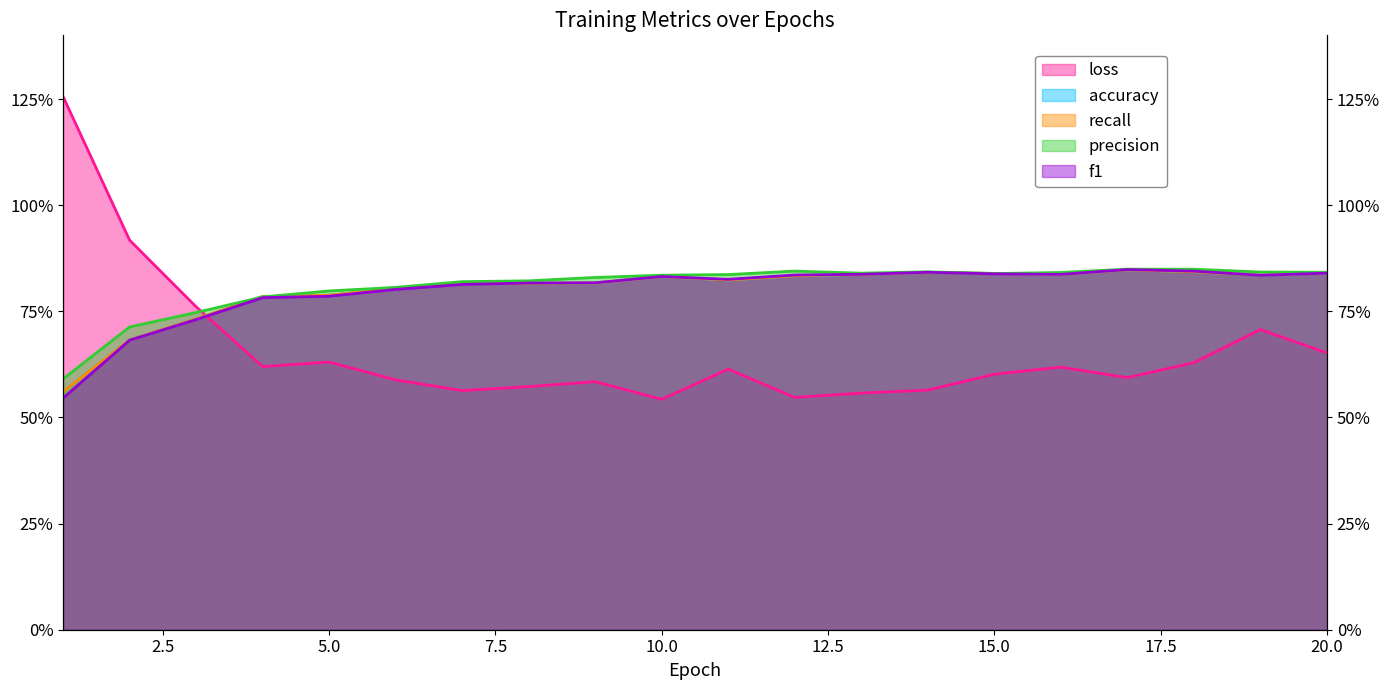

Reading left to right, what are all the values shown in this chart?

loss: 1=1.3	2=0.9	3=0.8	4=0.6	5=0.6	6=0.6	7=0.6	8=0.6	9=0.6	10=0.5	11=0.6	12=0.5	13=0.6	14=0.6	15=0.6	16=0.6	17=0.6	18=0.6	19=0.7	20=0.7
accuracy: 1=0.6	2=0.7	3=0.7	4=0.8	5=0.8	6=0.8	7=0.8	8=0.8	9=0.8	10=0.8	11=0.8	12=0.8	13=0.8	14=0.8	15=0.8	16=0.8	17=0.8	18=0.8	19=0.8	20=0.8
recall: 1=0.6	2=0.7	3=0.7	4=0.8	5=0.8	6=0.8	7=0.8	8=0.8	9=0.8	10=0.8	11=0.8	12=0.8	13=0.8	14=0.8	15=0.8	16=0.8	17=0.8	18=0.8	19=0.8	20=0.8
precision: 1=0.6	2=0.7	3=0.7	4=0.8	5=0.8	6=0.8	7=0.8	8=0.8	9=0.8	10=0.8	11=0.8	12=0.8	13=0.8	14=0.8	15=0.8	16=0.8	17=0.8	18=0.8	19=0.8	20=0.8
f1: 1=0.5	2=0.7	3=0.7	4=0.8	5=0.8	6=0.8	7=0.8	8=0.8	9=0.8	10=0.8	11=0.8	12=0.8	13=0.8	14=0.8	15=0.8	16=0.8	17=0.8	18=0.8	19=0.8	20=0.8